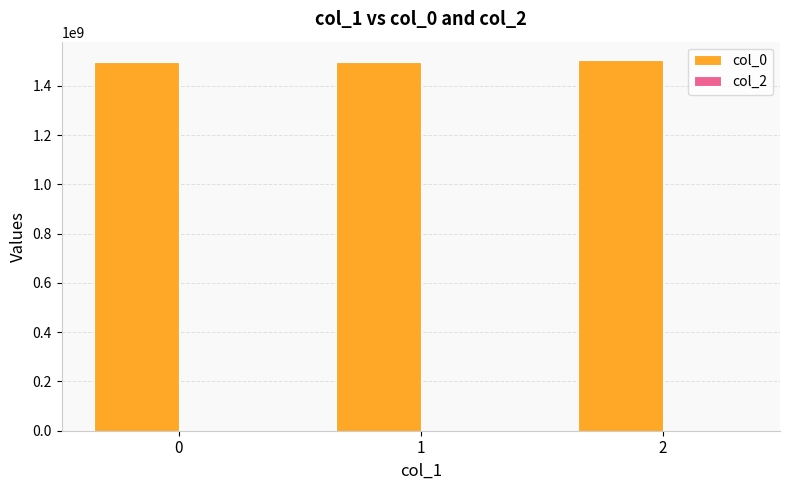

Is it true that the value at 0 is 2226509376.7?

False